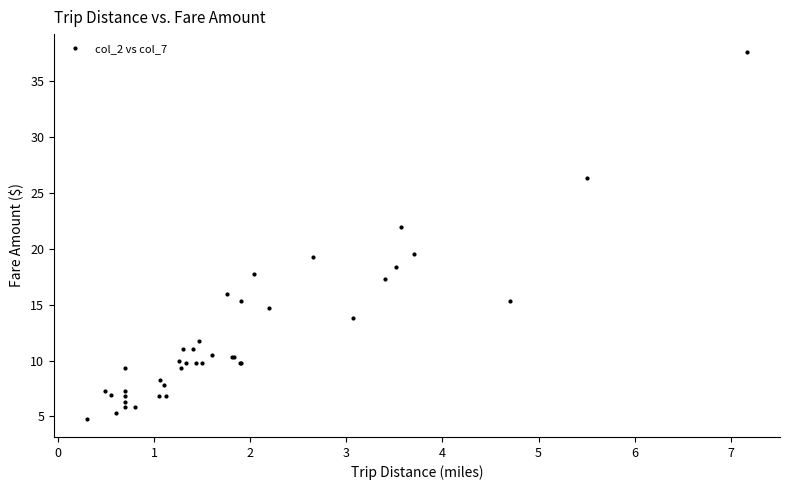

How many interior local valleys (lower than both neighbors) does the data have?

12